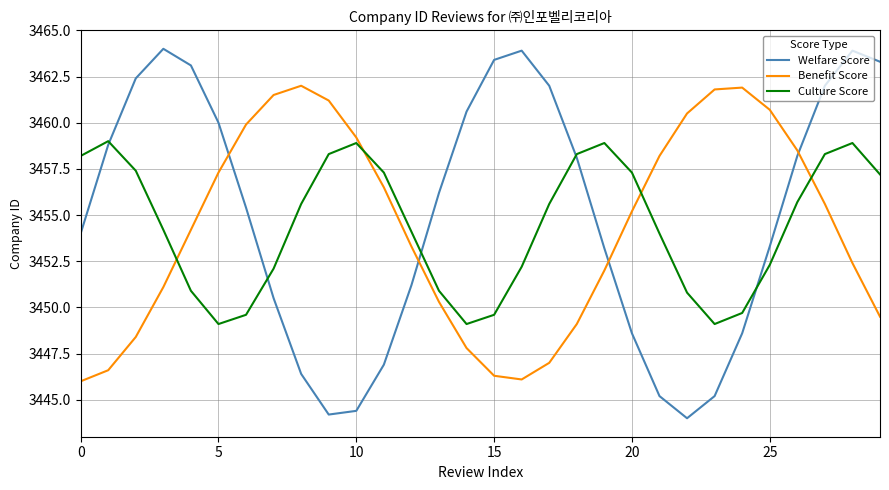

How many times do Welfare Score and Benefit Score cross each other?

4